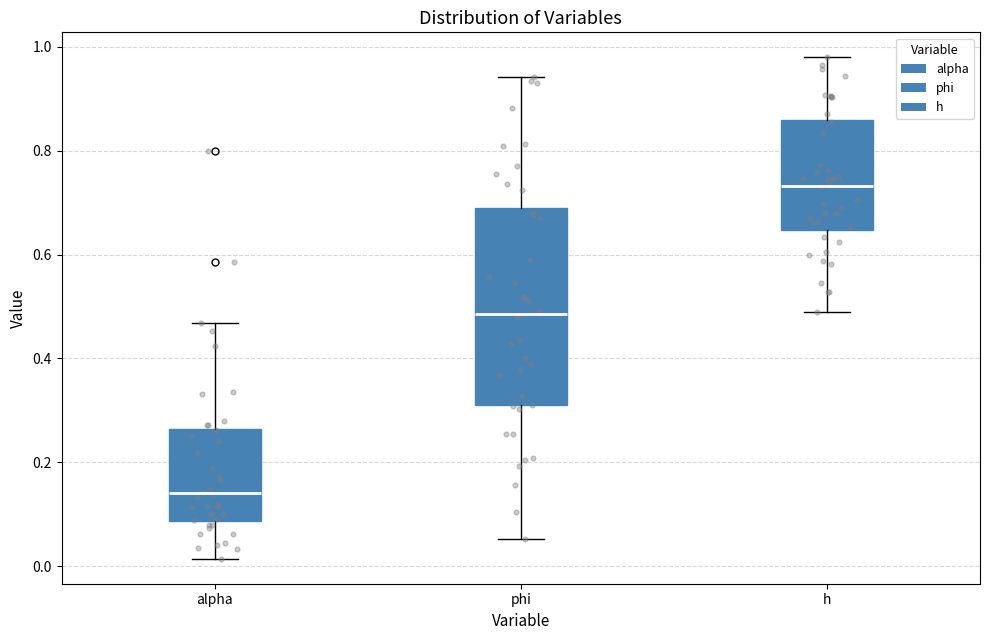

Where is the lower edge of the box for h on the y-axis? The values are not printed on the chart, so give them approximately, as read against the axis.

0.64